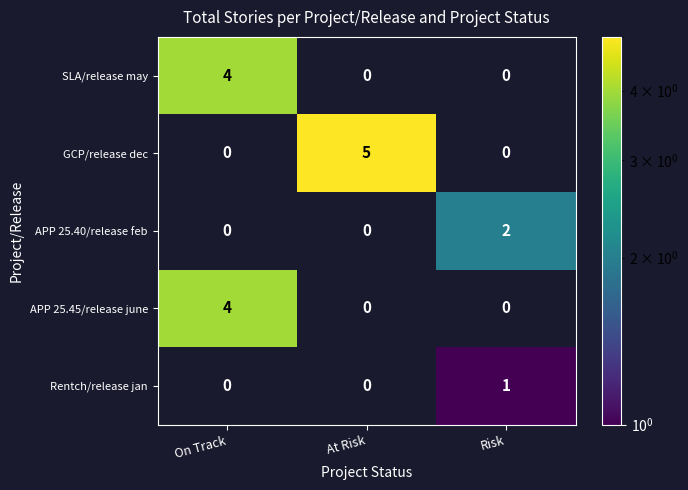

What is the maximum value shown in the chart?

5